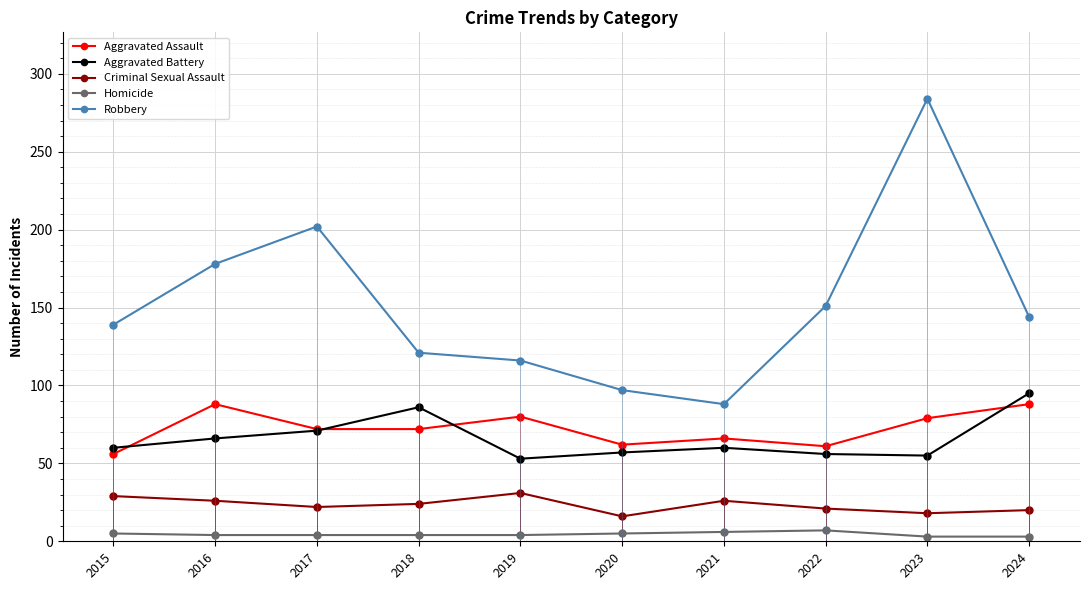

True or false: Aggravated Battery and Robbery intersect in this chart.

False